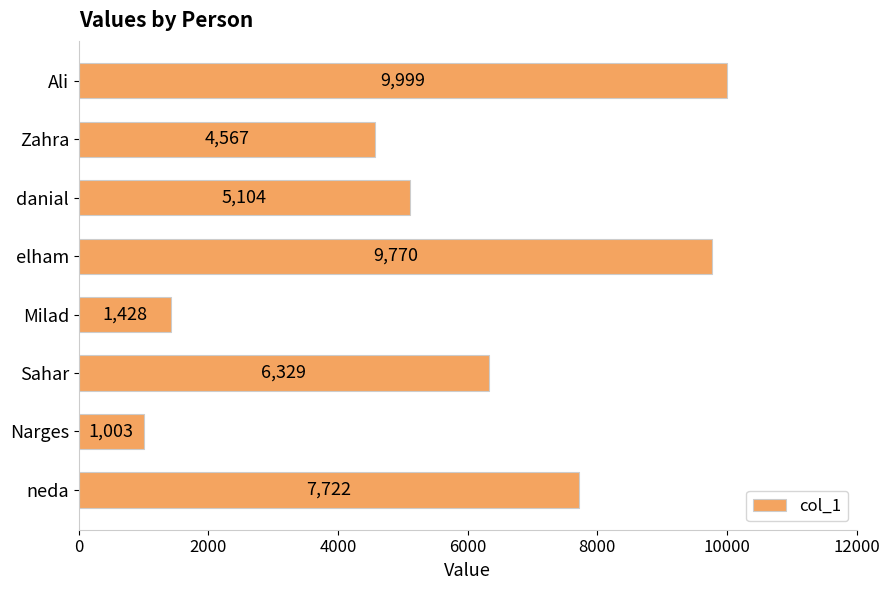

Between Zahra and Ali, which is larger?

Ali